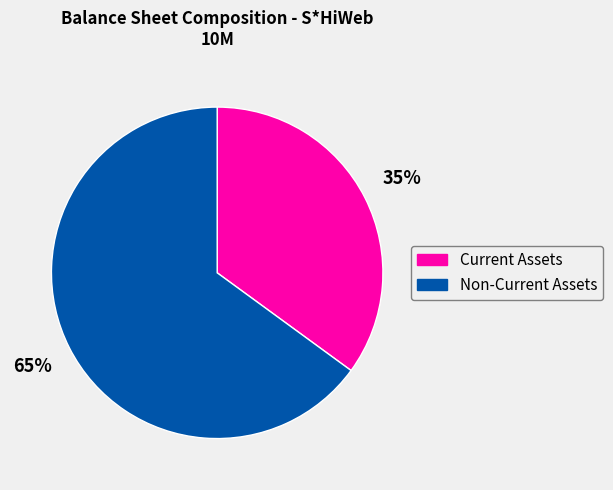

Count the number of slices in the pie.

2